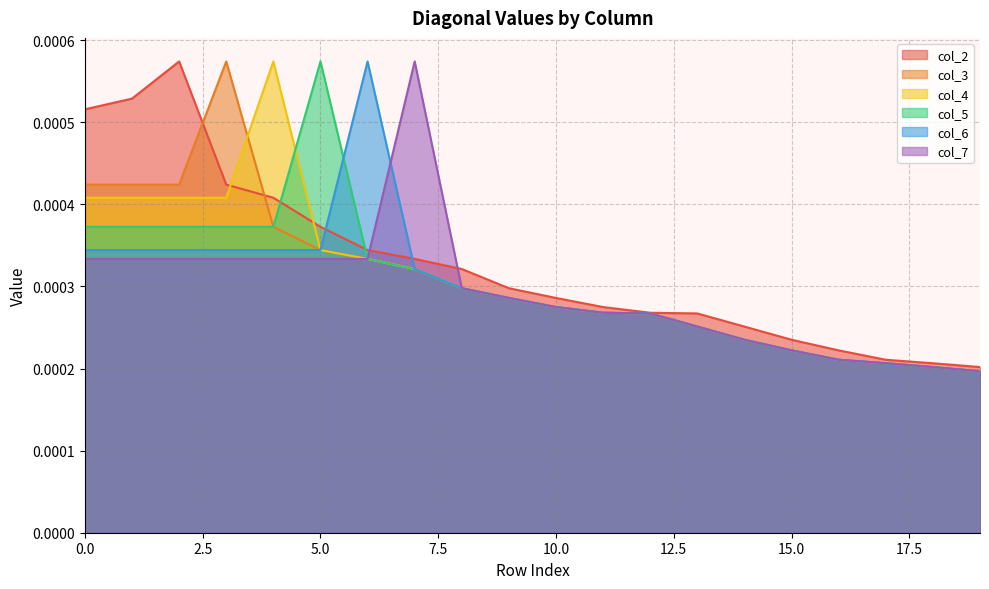

What are all the series names shown in the legend?

col_2, col_3, col_4, col_5, col_6, col_7